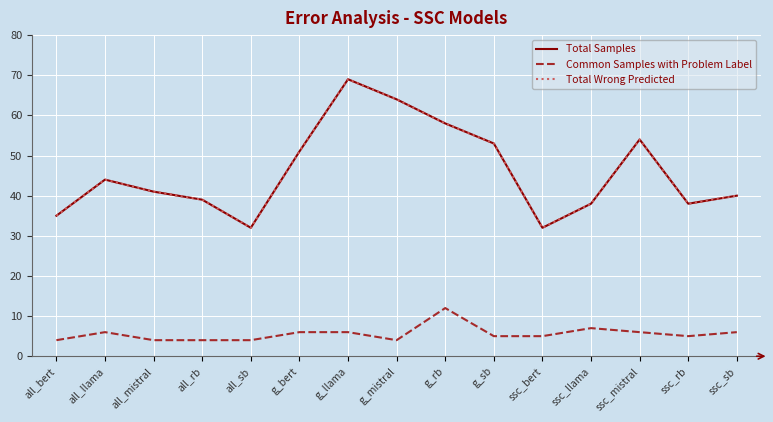

How many lines are shown in the chart?

3